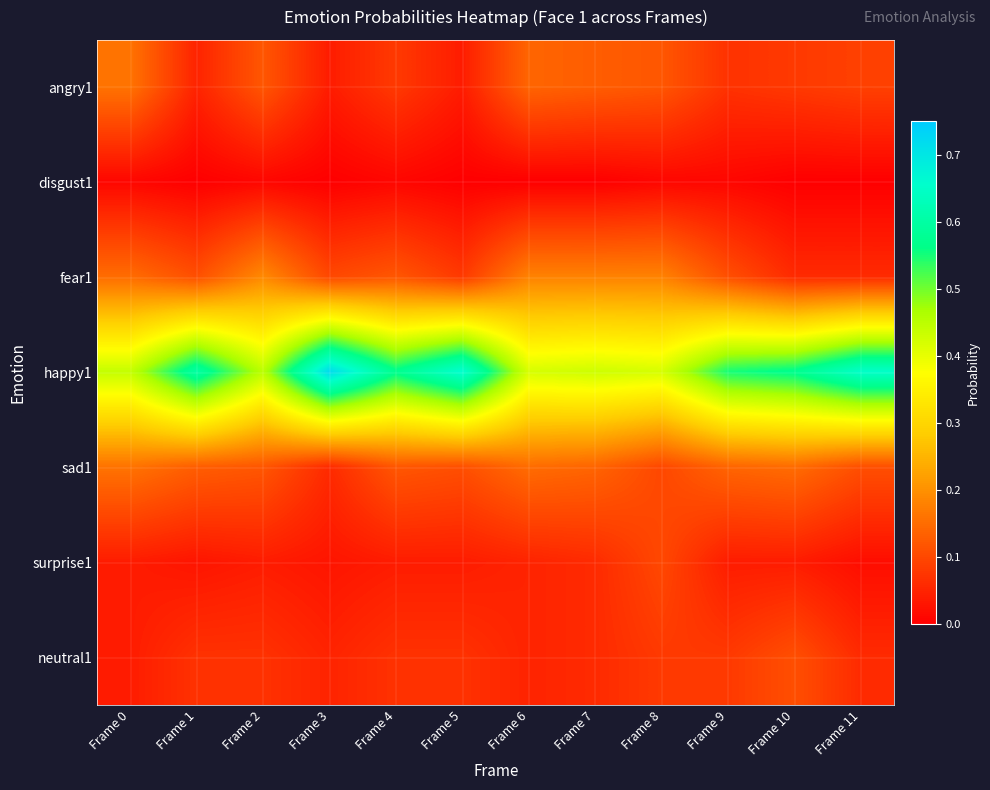

What is the difference between the highest and lowest values at Frame 5?

0.7